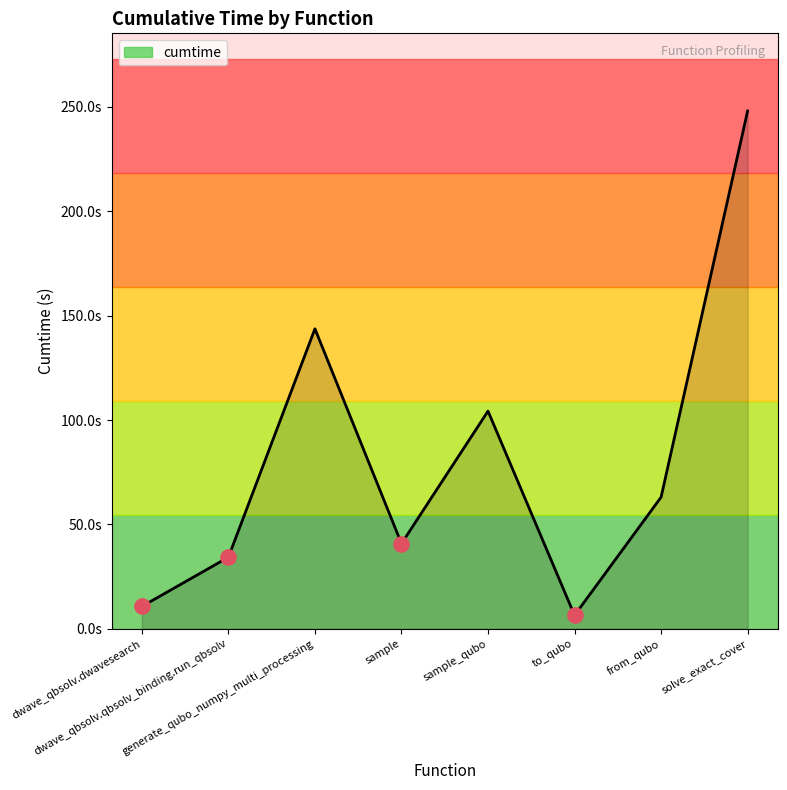

What is the ratio of the value at solve_exact_cover to the value at from_qubo?

3.9